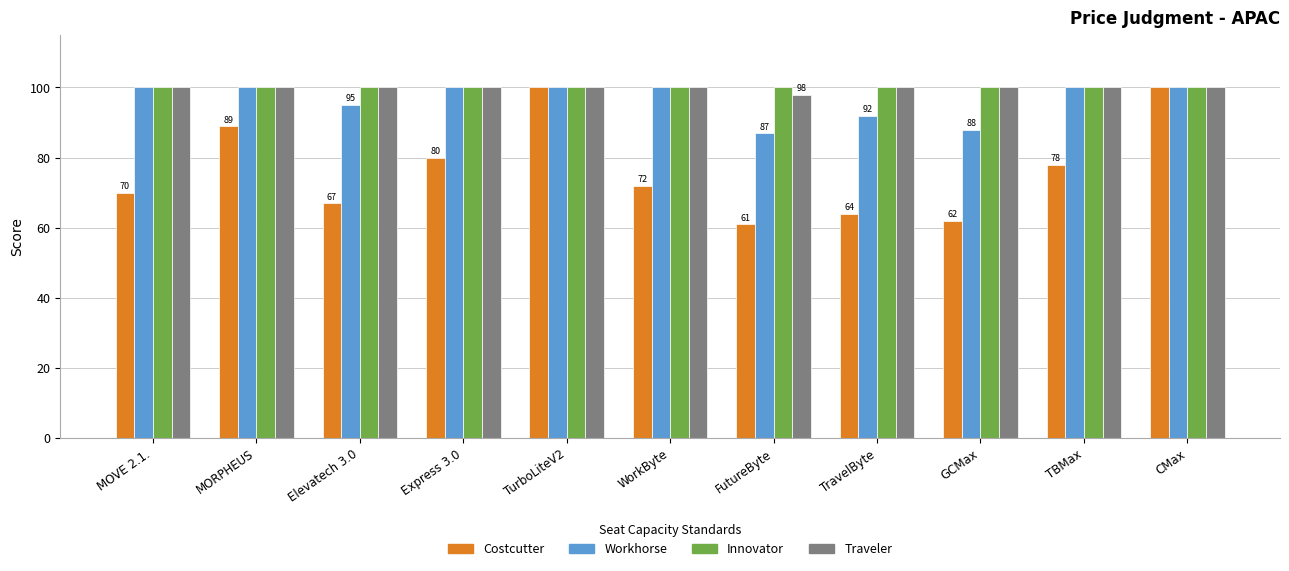

What is the total value across all series at TBMax?

378